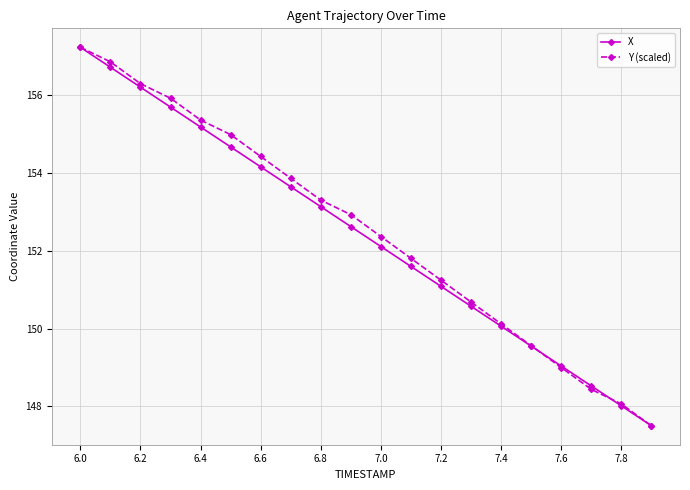

True or false: X has more than 0 interior local peaks.

False